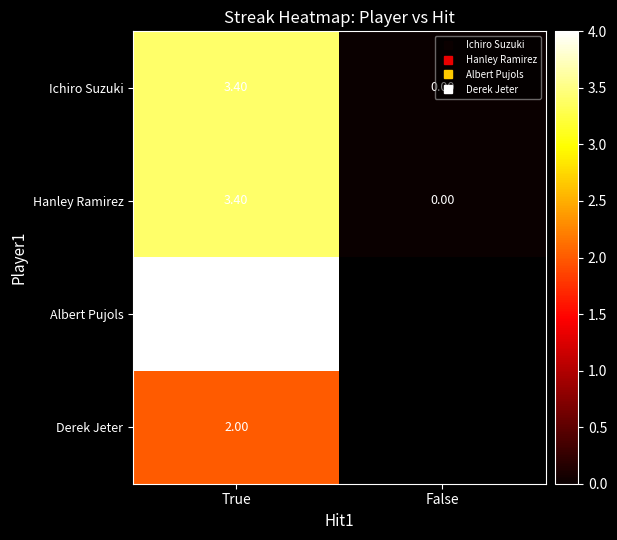

How many series are shown in this chart?

4